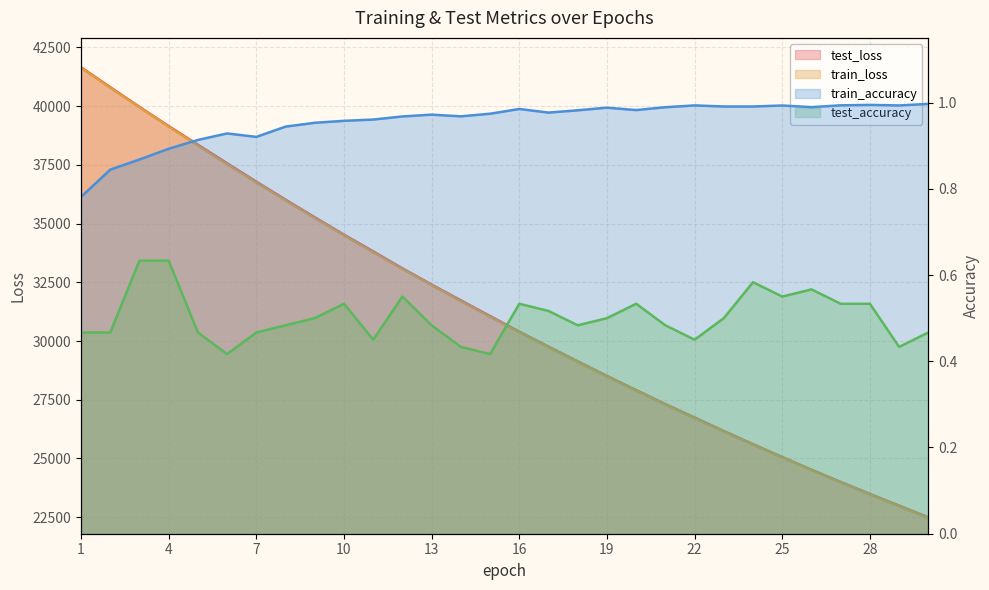

At which category is the sum across all series the highest?

1